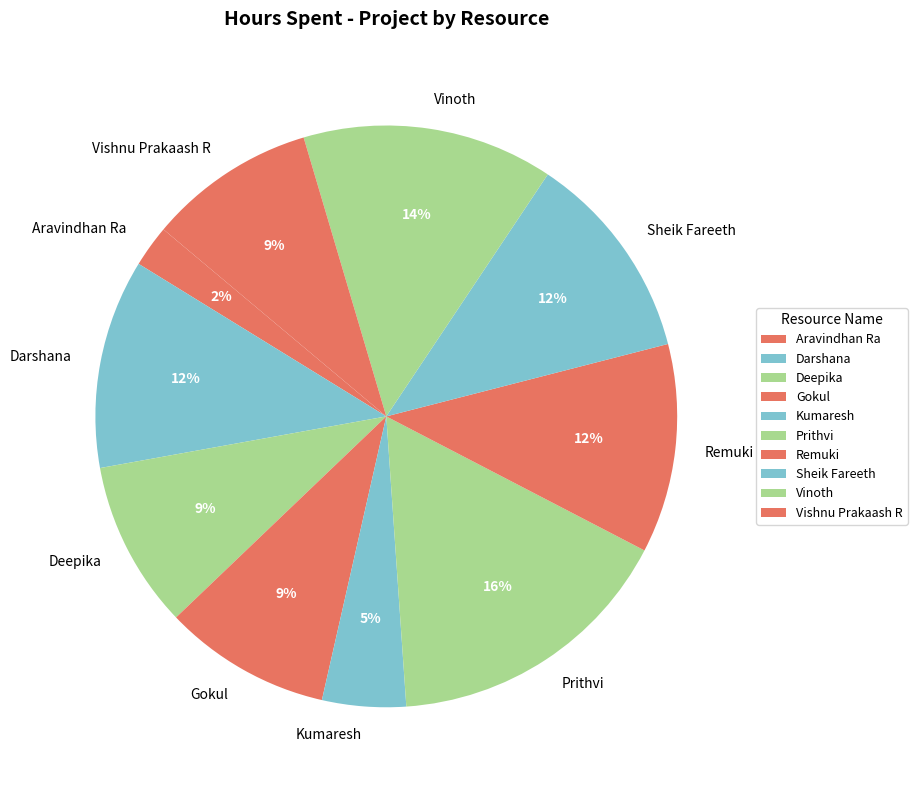

Between Gokul and Prithvi, which is larger?

Prithvi